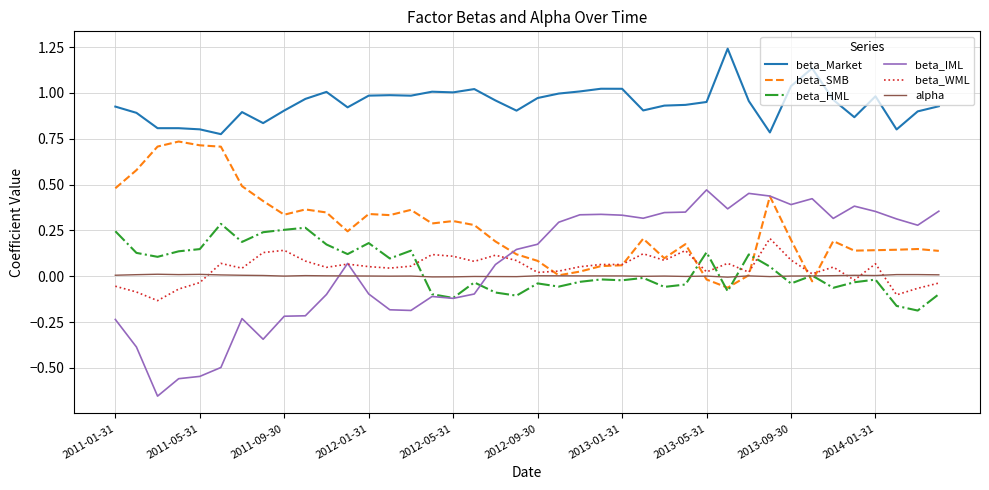

What are all the series names shown in the legend?

beta_Market, beta_SMB, beta_HML, beta_IML, beta_WML, alpha